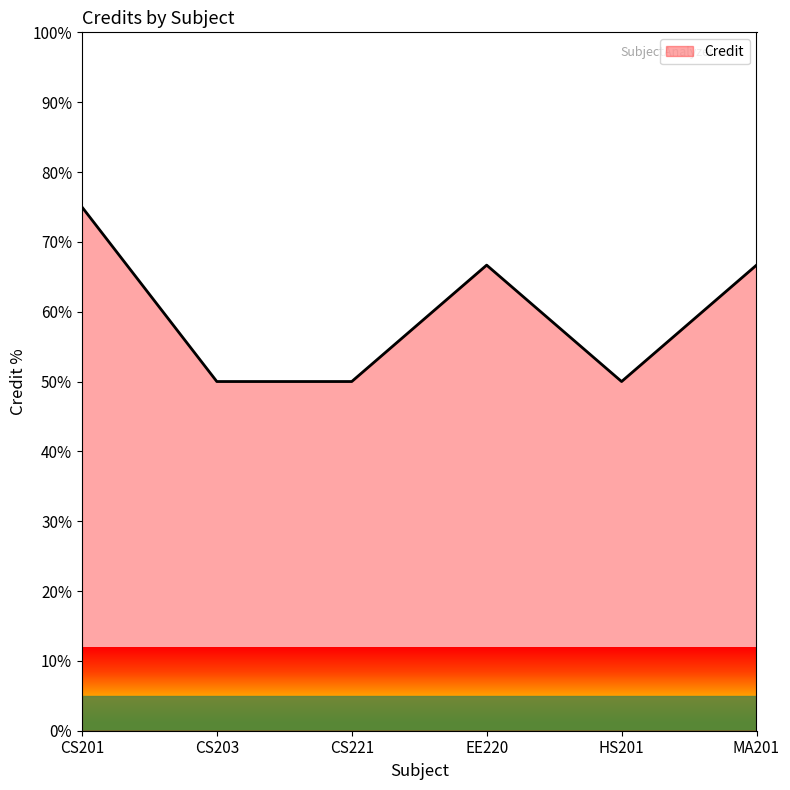

Reading left to right, extract all data points from this chart.

75.0	50.0	50.0	66.7	50.0	66.7